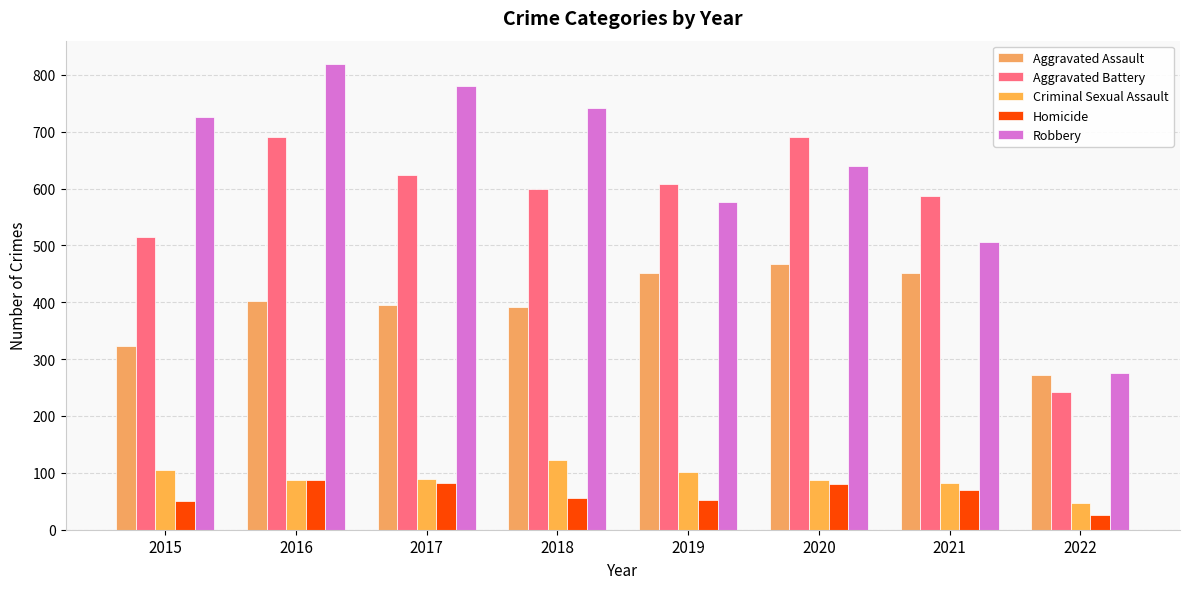

What is the value of the Aggravated Battery bar at the 7th from the left?

587